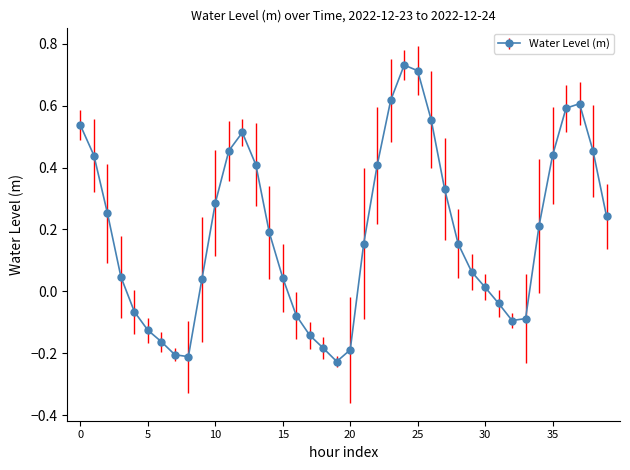

What is the sum of all values?

7.7